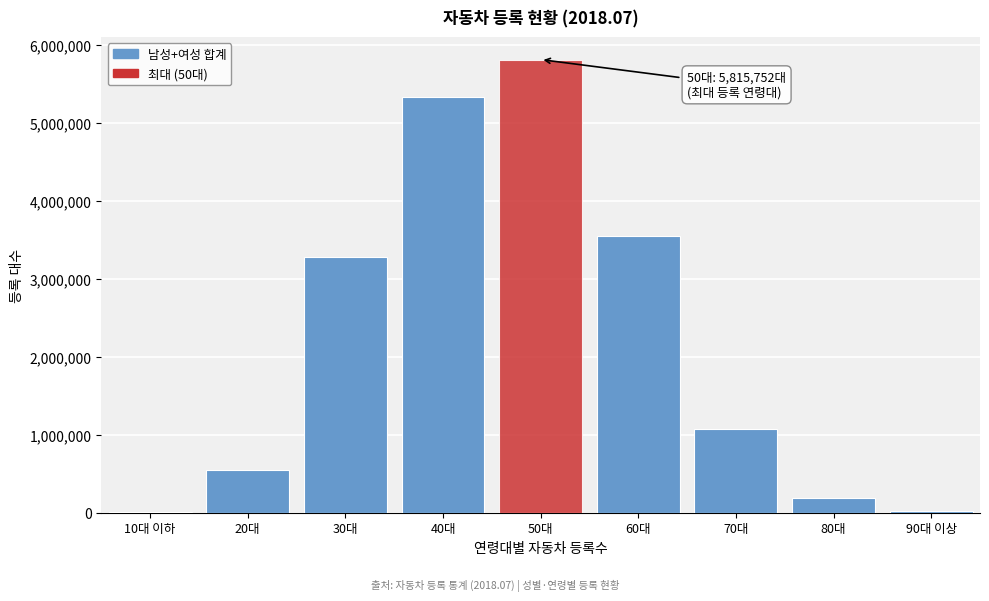

At which category does the chart reach its peak across all series?

50대